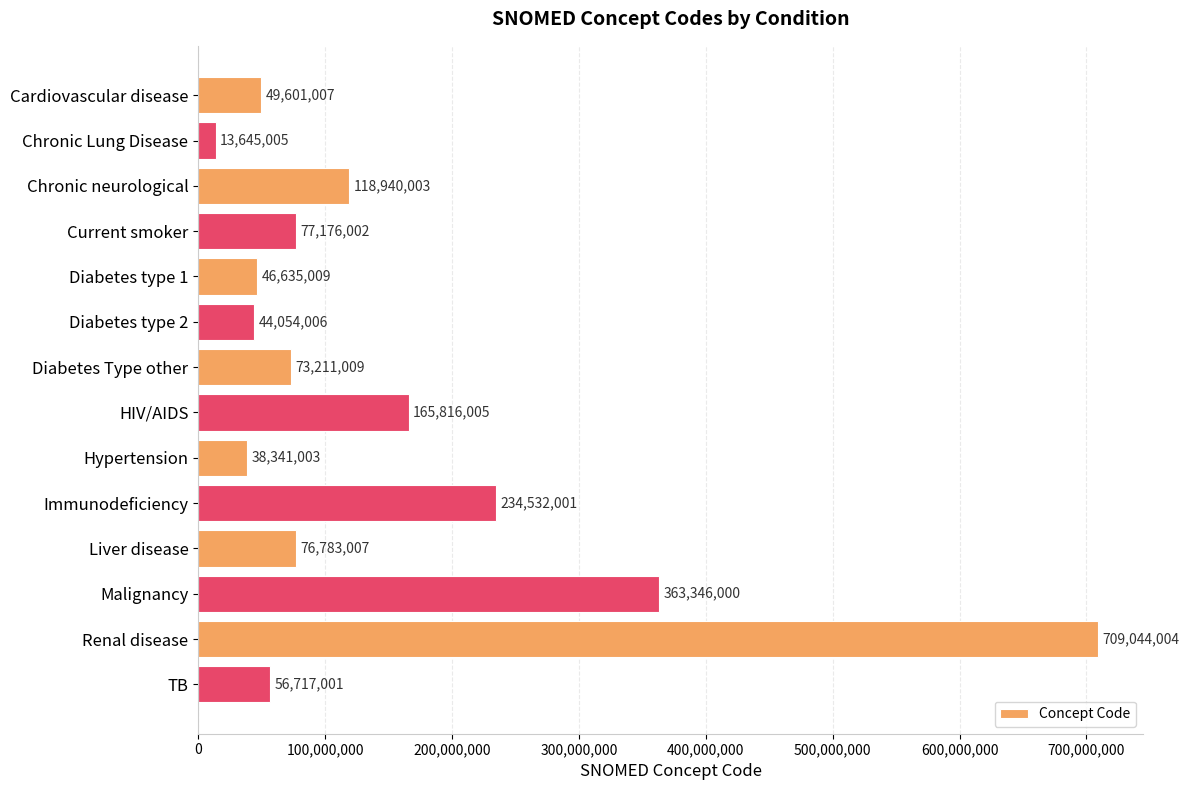

How many bars are there in total?

14